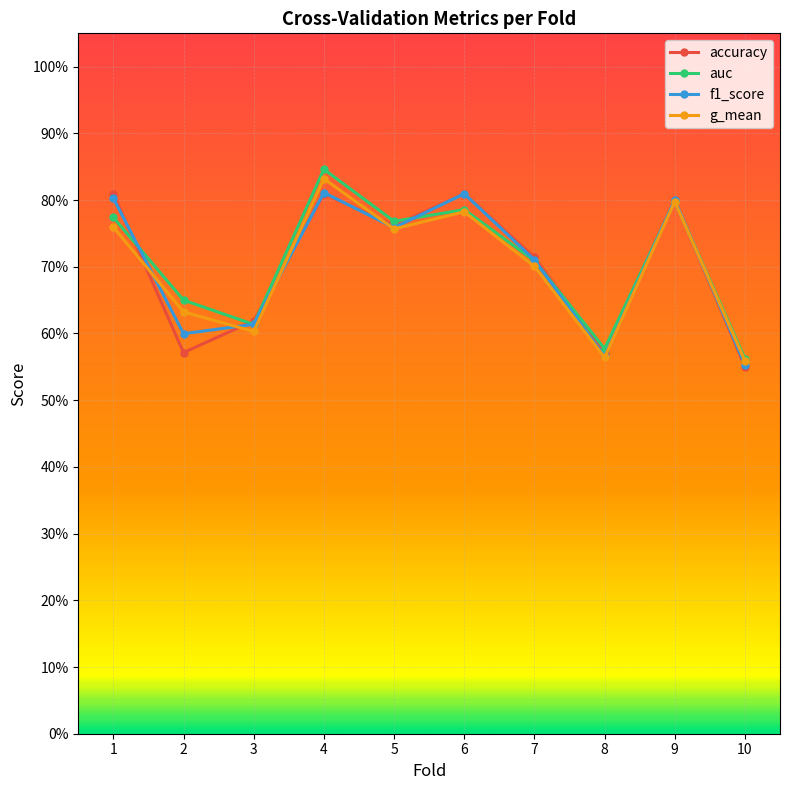

True or false: accuracy and auc intersect in this chart.

True